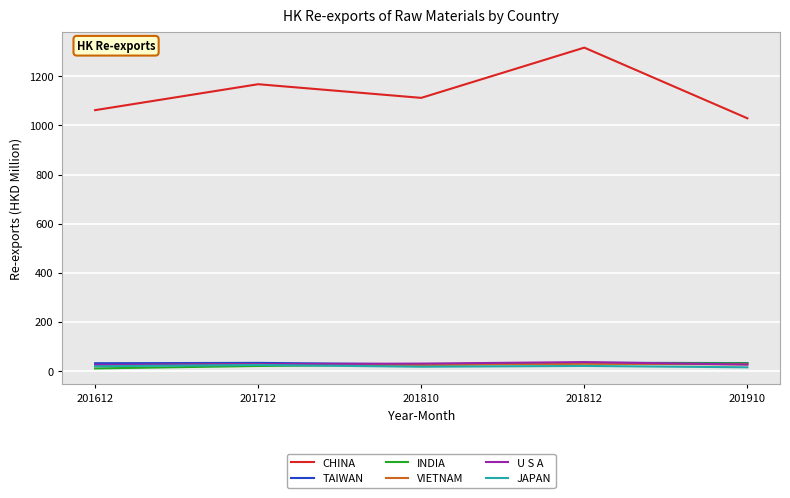

List the labels in order of CHINA value, smallest first.

201910, 201612, 201810, 201712, 201812